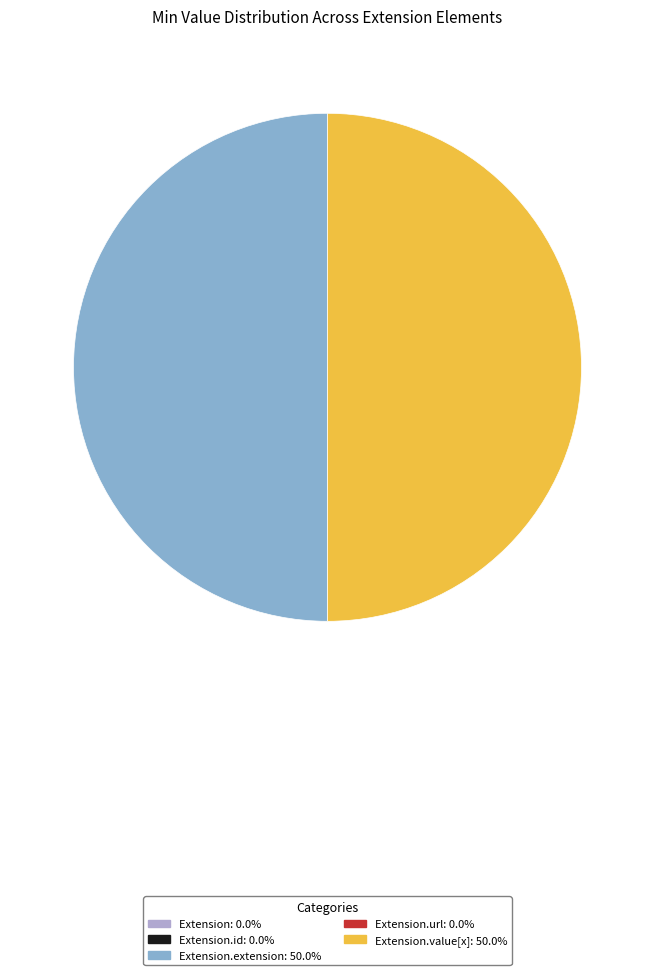

Rank the categories by value from highest to lowest.

Extension.extension, Extension.value[x], Extension, Extension.id, Extension.url